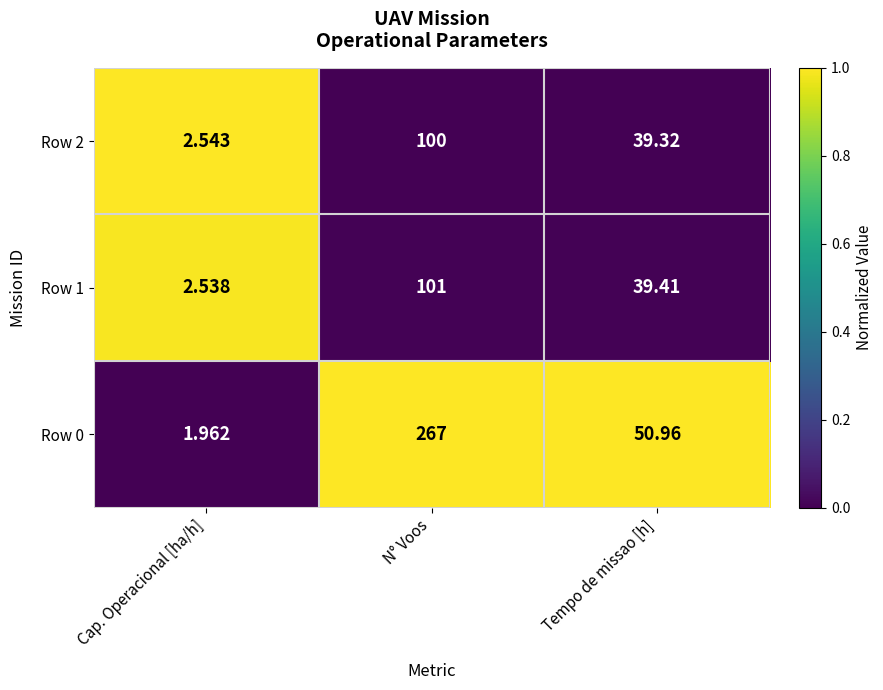

At which label does Row 2 reach its minimum?

Cap. Operacional [ha/h]